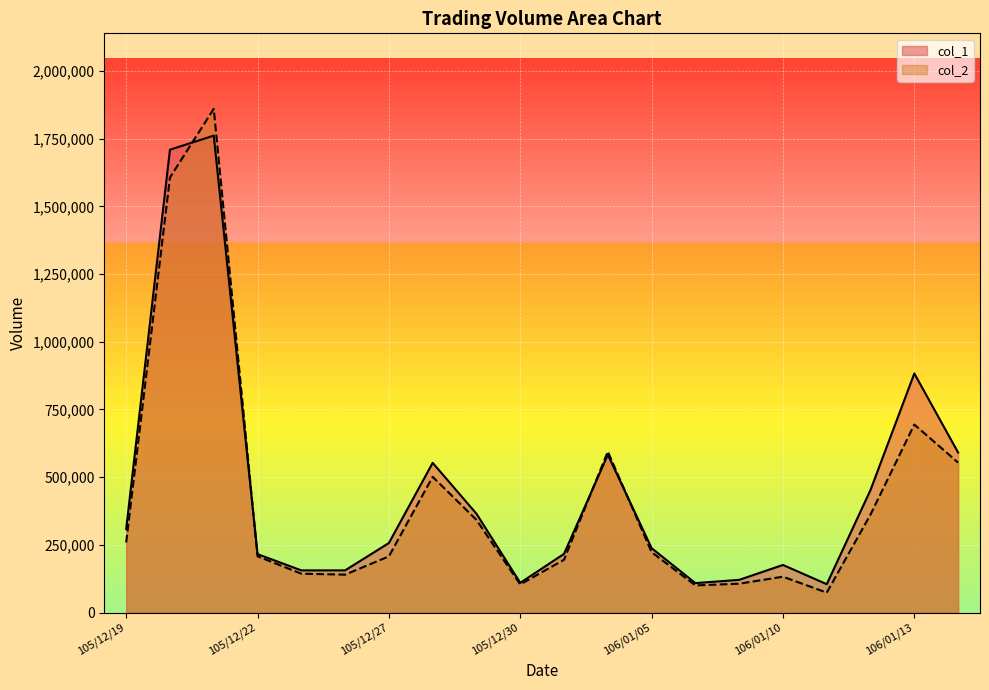

Reading left to right, what are all the values shown in this chart?

col_1: 105/12/19=309000	105/12/20=1709000	105/12/21=1761000	105/12/22=216000	105/12/23=156000	105/12/26=156000	105/12/27=257000	105/12/28=553000	105/12/29=365000	105/12/30=110000	106/01/03=217000	106/01/04=583000	106/01/05=238000	106/01/06=109000	106/01/09=121000	106/01/10=176000	106/01/11=105000	106/01/12=453000	106/01/13=883000	106/01/16=591000
col_2: 105/12/19=259060	105/12/20=1606370	105/12/21=1859680	105/12/22=207950	105/12/23=143740	105/12/26=140200	105/12/27=207690	105/12/28=501370	105/12/29=342380	105/12/30=104120	106/01/03=195280	106/01/04=594690	106/01/05=223200	106/01/06=100520	106/01/09=106780	106/01/10=132650	106/01/11=73850	106/01/12=362240	106/01/13=694380	106/01/16=553900